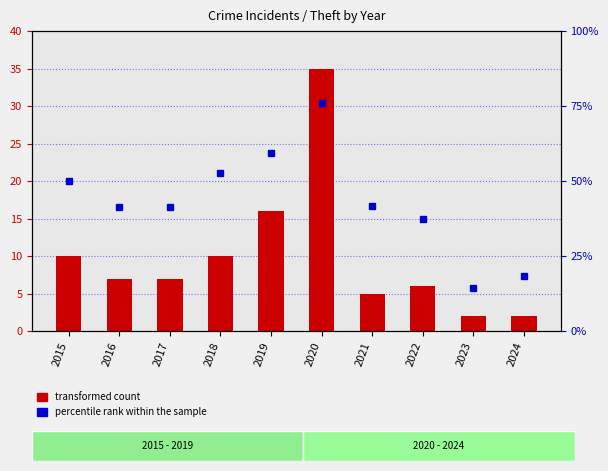

Which series changed the most between 2018 and 2019?

percentile rank within the sample